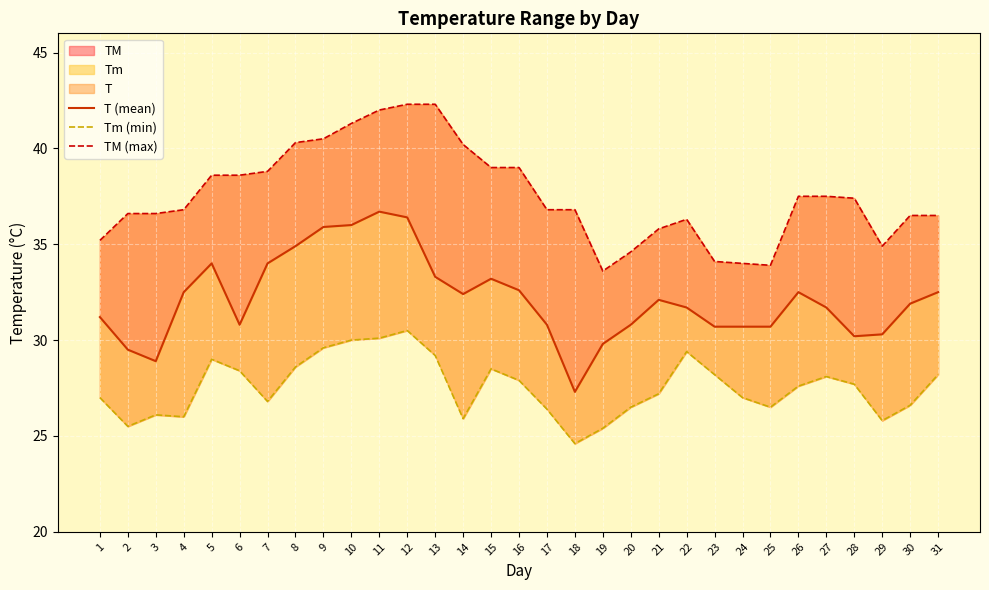

Between 26 and 15, which is larger?

15